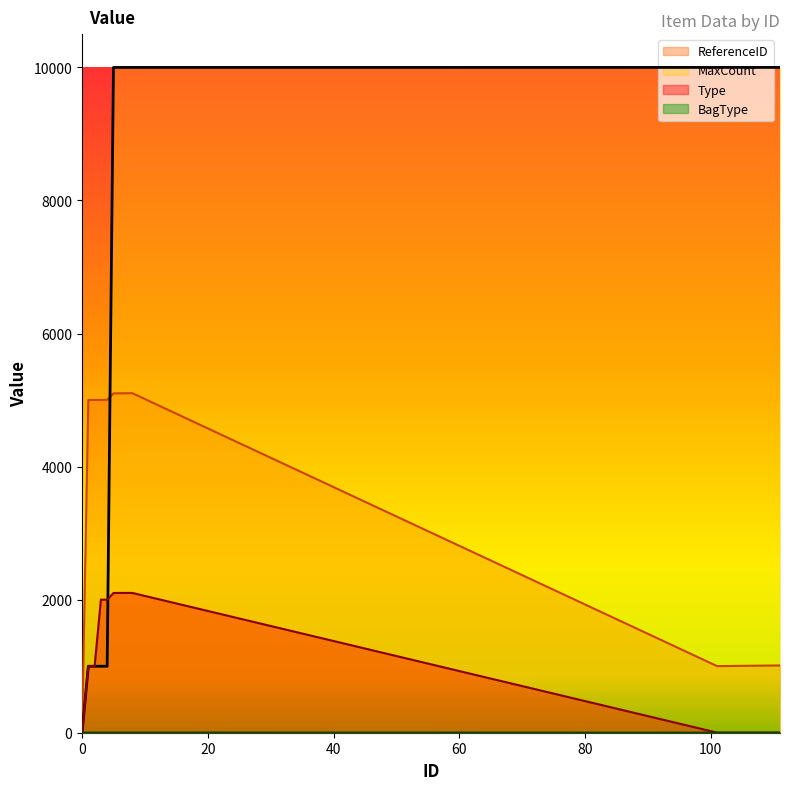

True or false: ReferenceID and Type intersect in this chart.

False